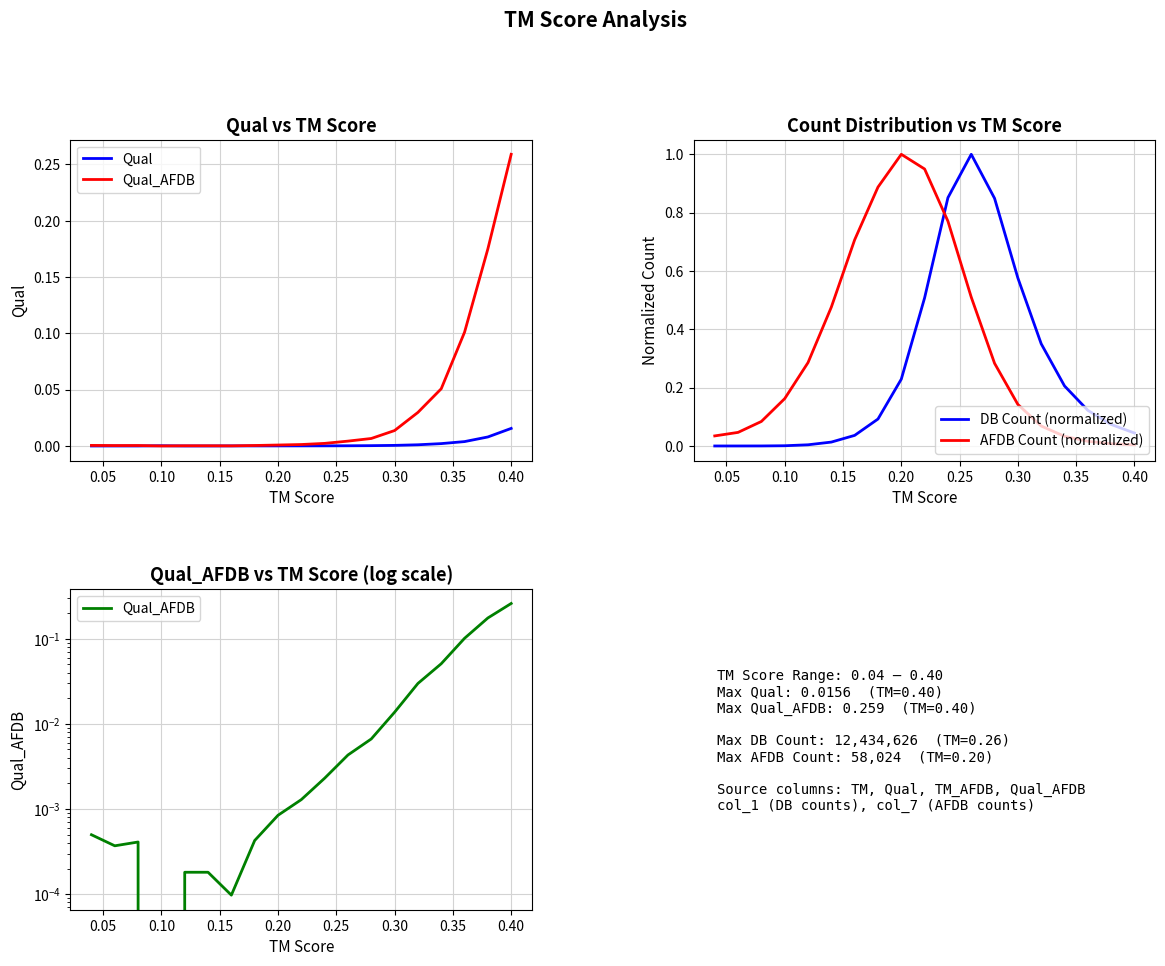

Reading left to right, what are all the values shown in this chart?

Qual: 0.0	0.0	0.0	0.0	0.0	0.0	0.0	0.0	0.0	0.0	0.0	0.0	0.0	0.0	0.0	0.0	0.0	0.0	0.0
Qual_AFDB: 0.0	0.0	0.0	0.0	0.0	0.0	0.0	0.0	0.0	0.0	0.0	0.0	0.0	0.0	0.0	0.1	0.1	0.2	0.3
DB Count (normalized): 0.0	0.0	0.0	0.0	0.0	0.0	0.0	0.1	0.2	0.5	0.9	1.0	0.8	0.6	0.4	0.2	0.1	0.1	0.0
AFDB Count (normalized): 0.0	0.0	0.1	0.2	0.3	0.5	0.7	0.9	1.0	0.9	0.8	0.5	0.3	0.1	0.1	0.0	0.0	0.0	0.0